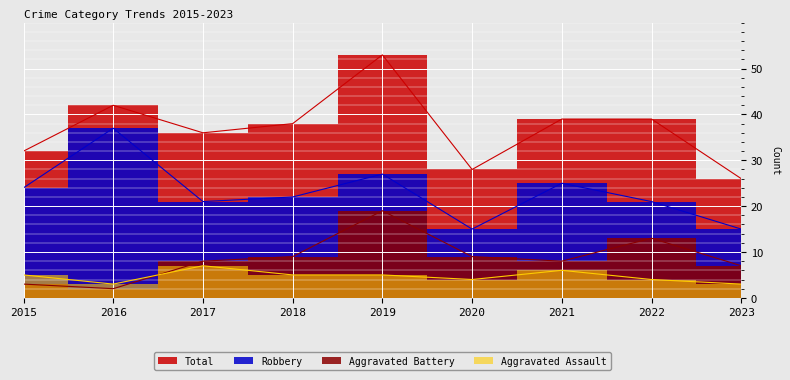

What is the average value of the Robbery series?

23